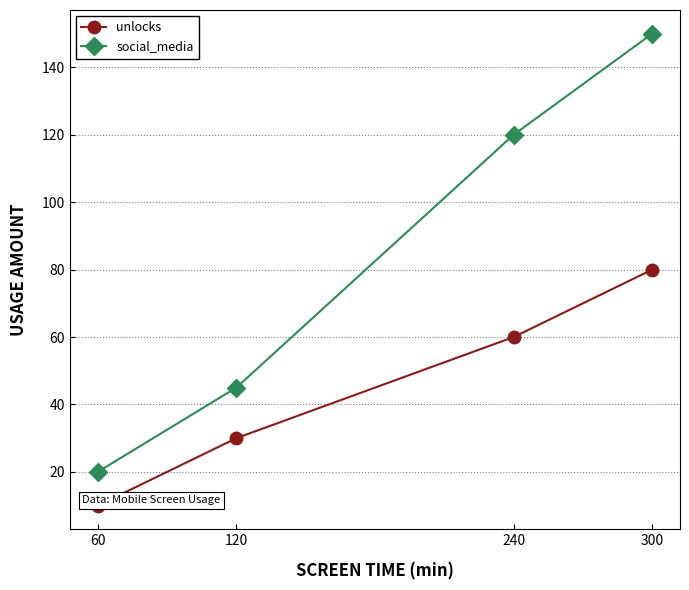

Count the unlocks values in the range 30 to 80.

3